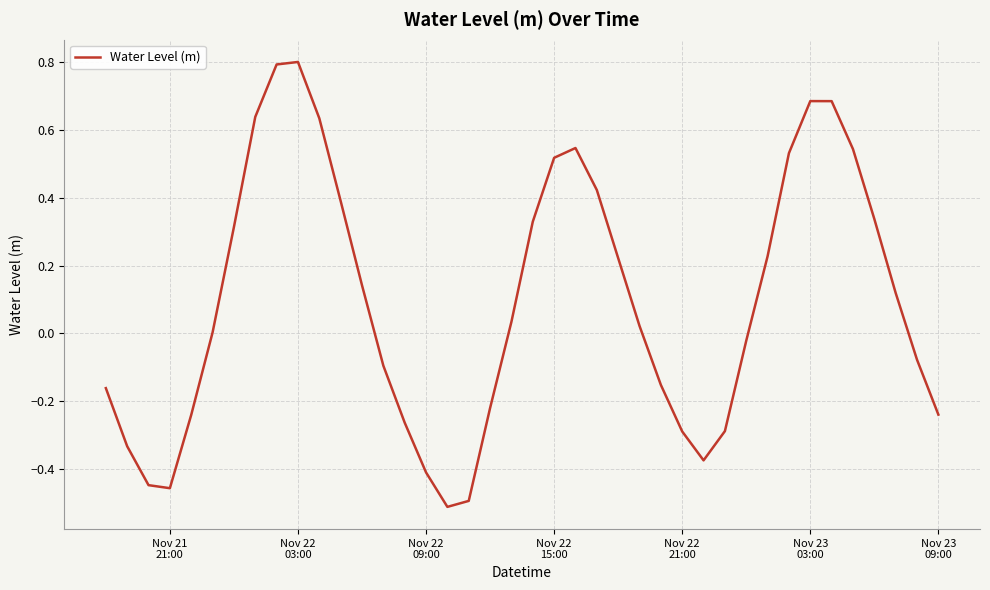

What is the maximum value shown in the chart?

0.8